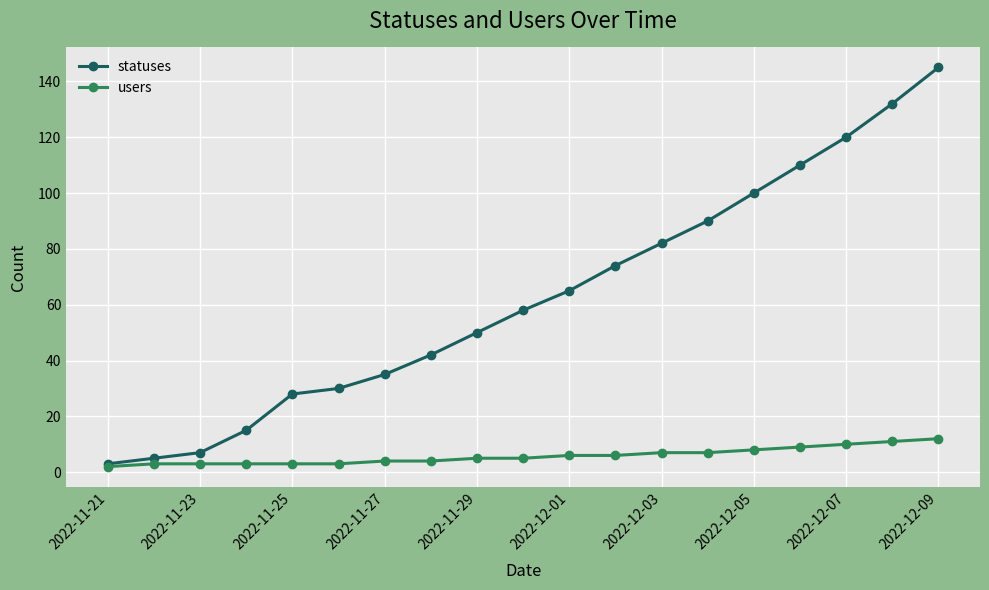

Rank the series by their maximum value, from lowest to highest.

users, statuses